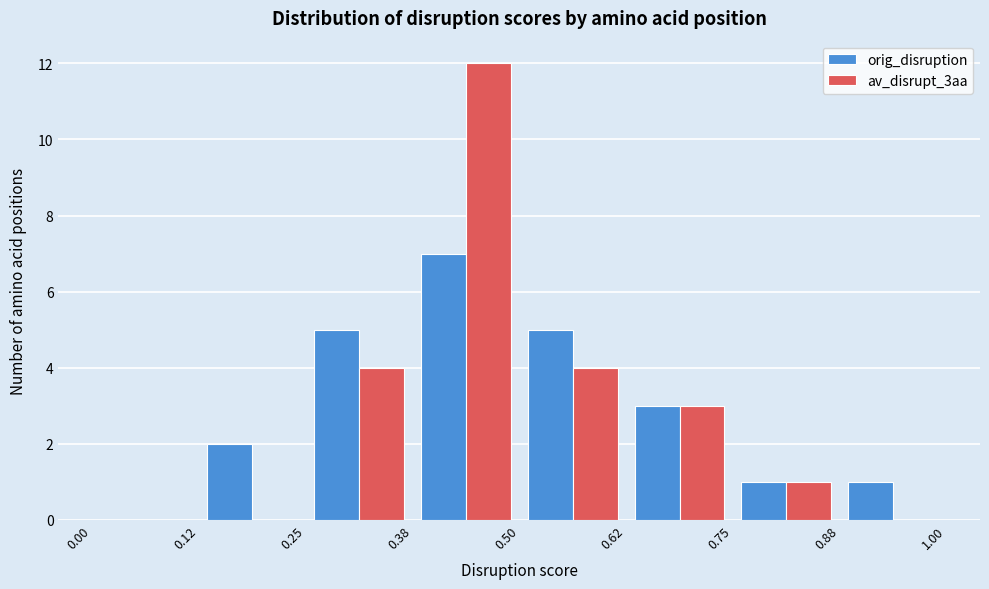

In the orig_disruption series, which range on the x-axis has the tallest bar?

0.38 to 0.50